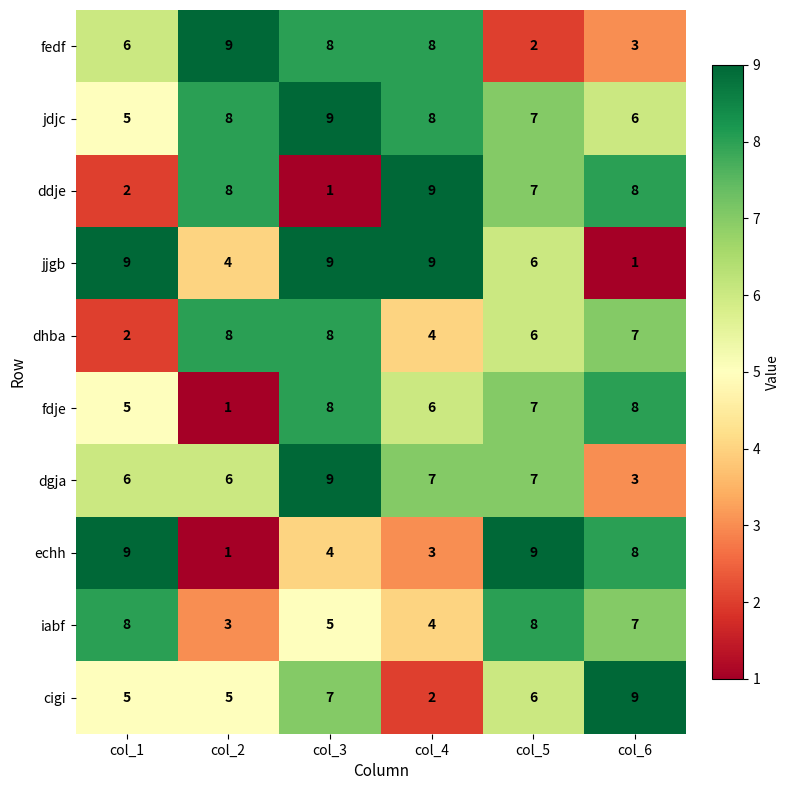

What is the difference between the highest and lowest values at col_4?

7